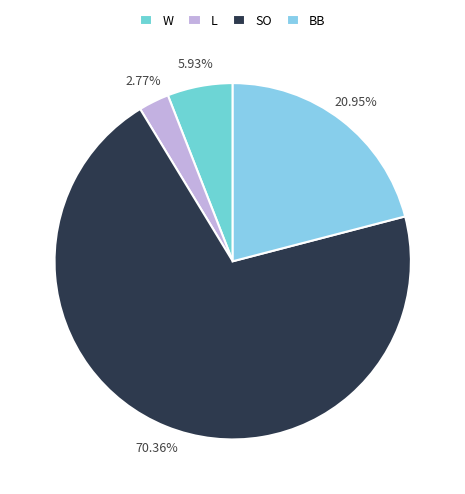

What is the total percentage of W and SO?

76.3%